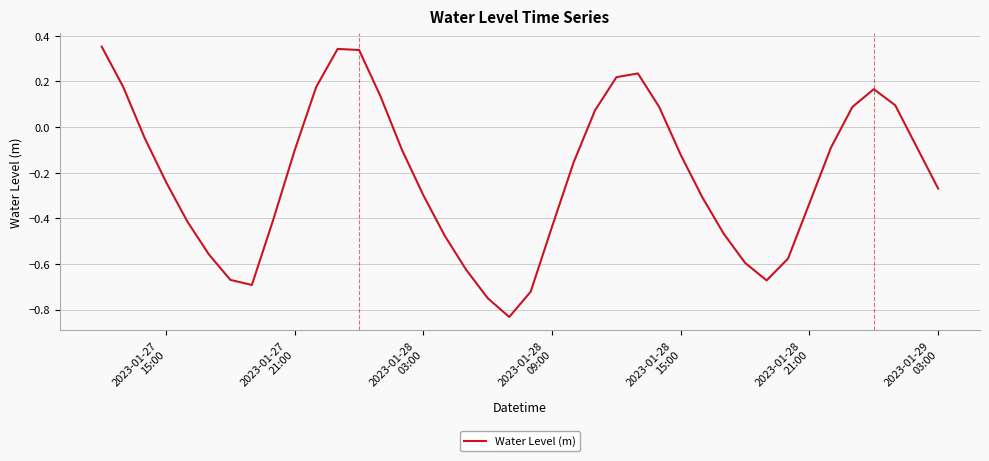

What is the difference between the maximum and minimum values?

1.2